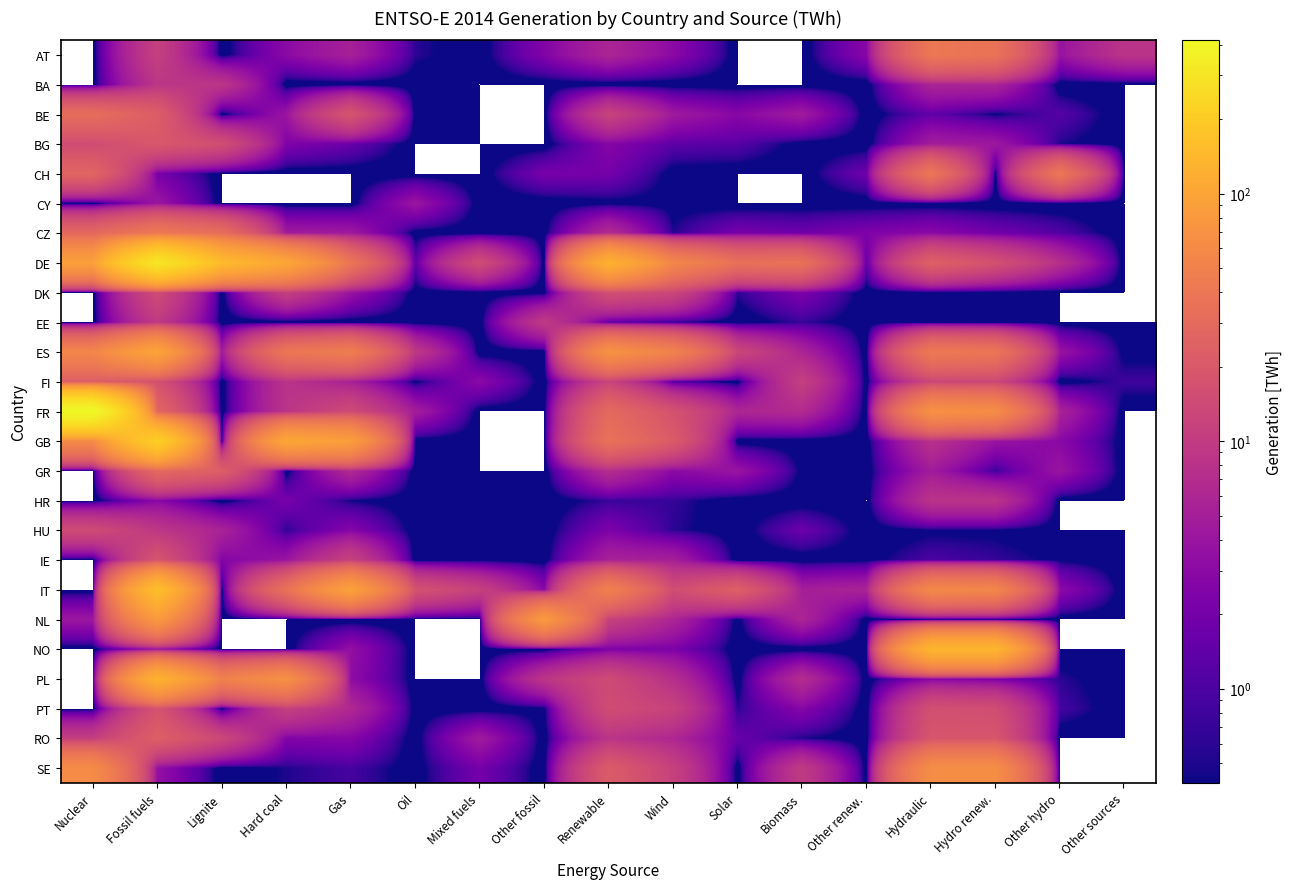

Between Mixed fuels and Renewable, which series saw the biggest shift?

DE